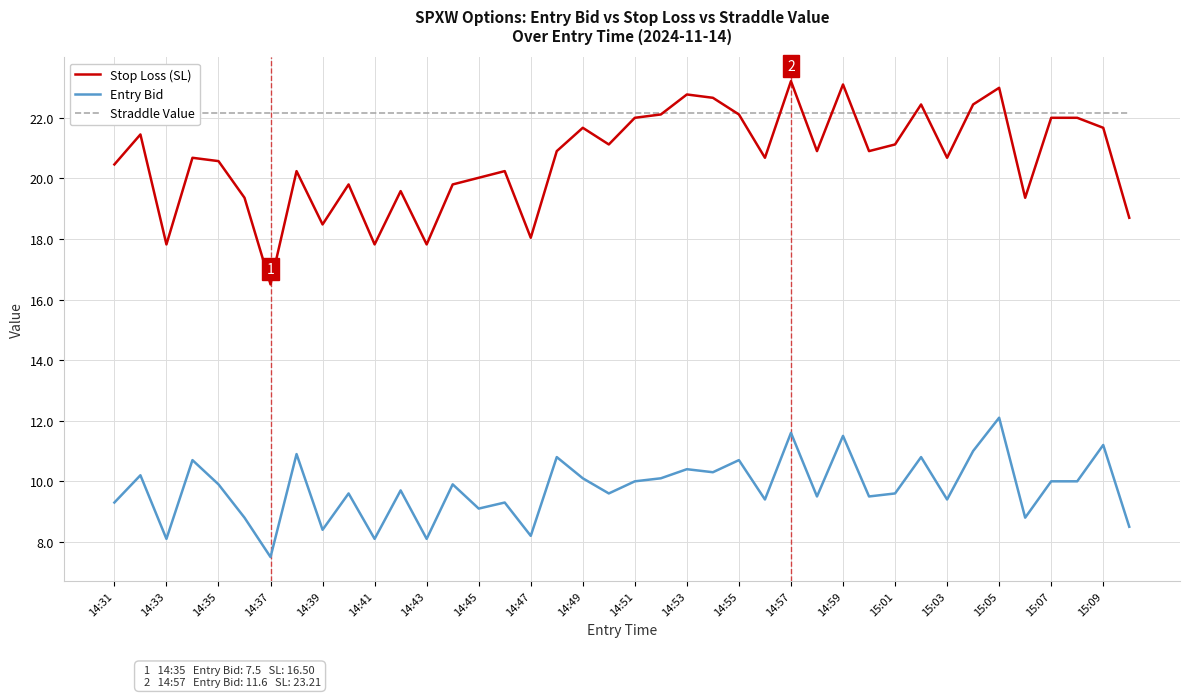

How many series are shown in this chart?

3